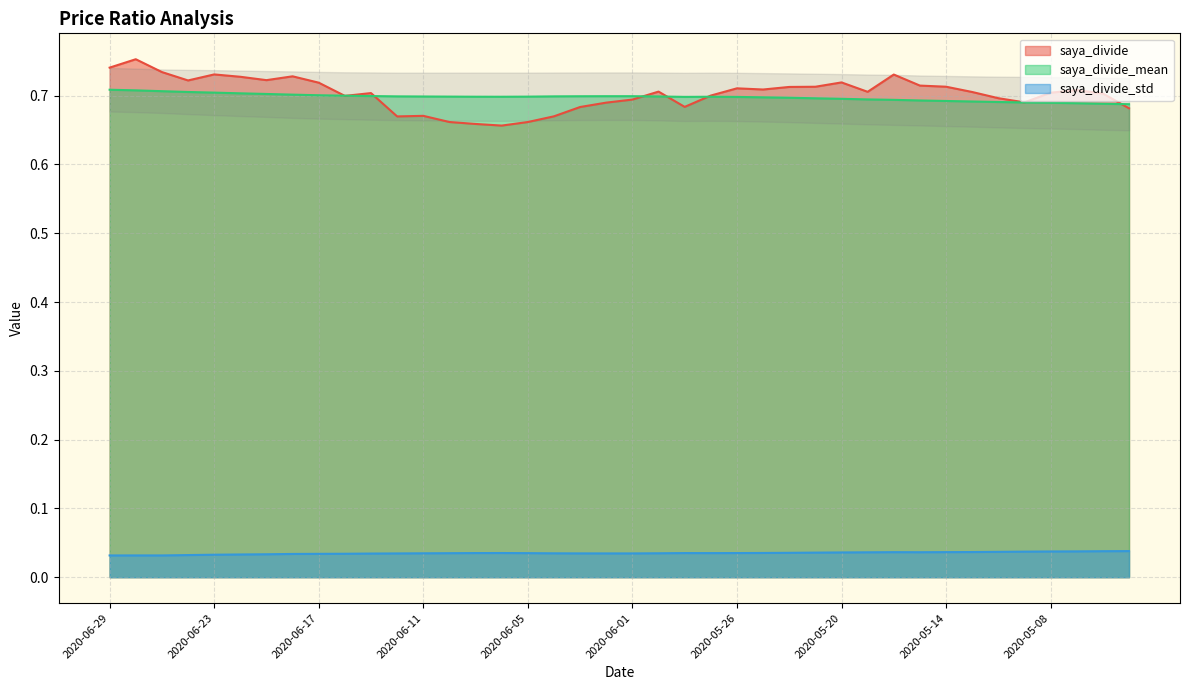

True or false: saya_divide_mean and saya_divide_std intersect in this chart.

False